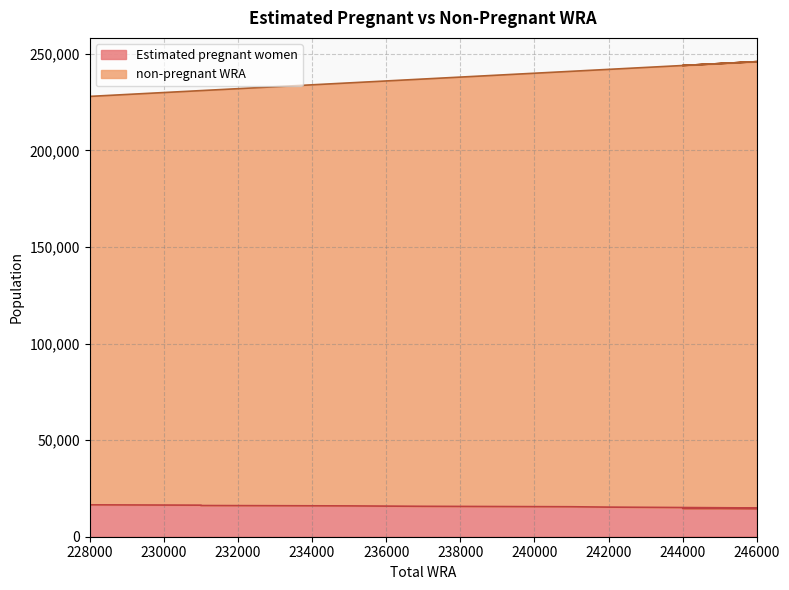

Which series has the largest range (max minus min)?

non-pregnant WRA